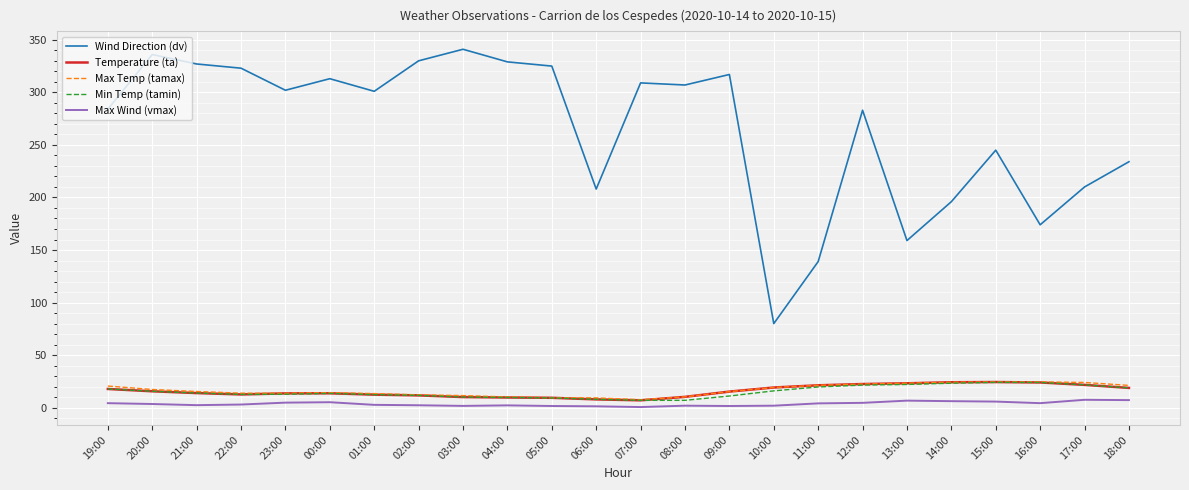

Does the chart have visible grid lines?

Yes